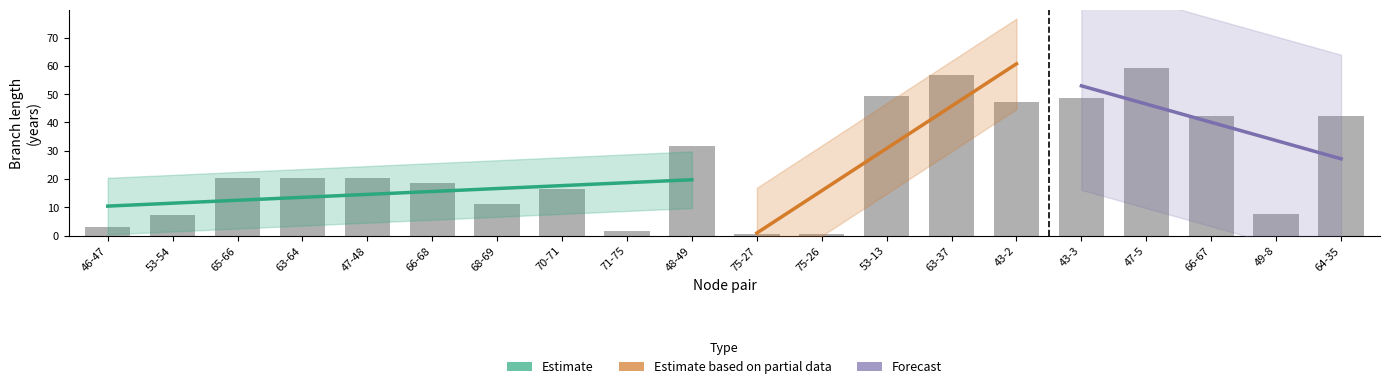

Are the bars horizontal?

No